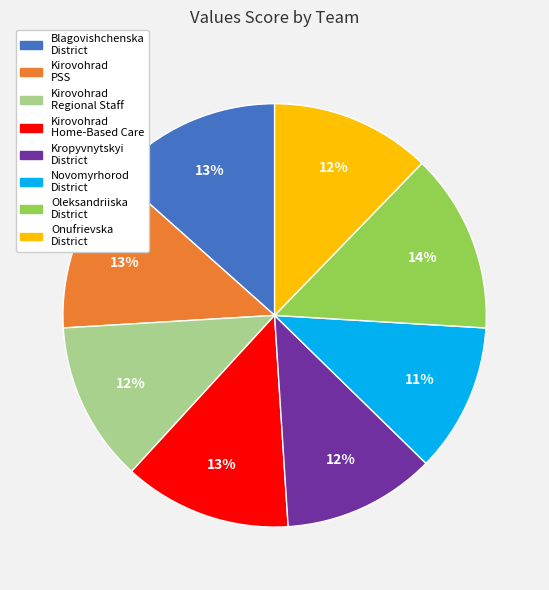

Is there any slice that represents more than half of the pie?

No